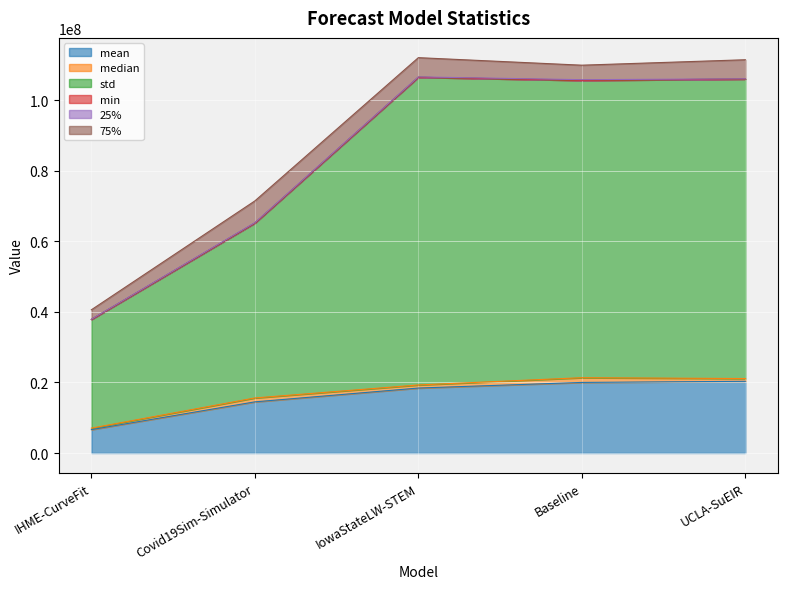

Where does the median series first go above 870489?

Covid19Sim-Simulator